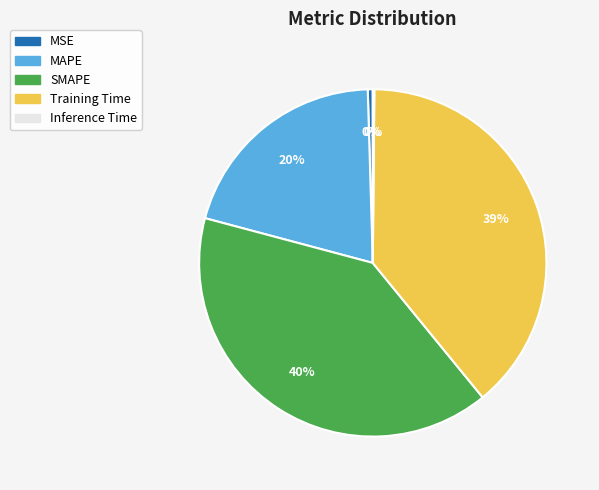

To the nearest percent, what is the difference between the SMAPE and MAPE slice percentages?

20%